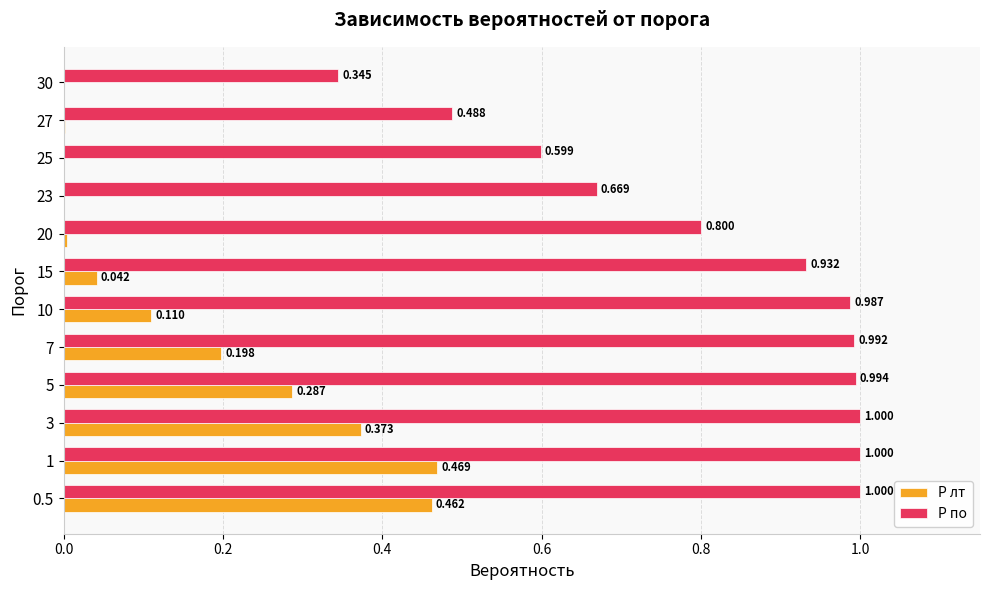

What is the sum of all P по values?

9.8